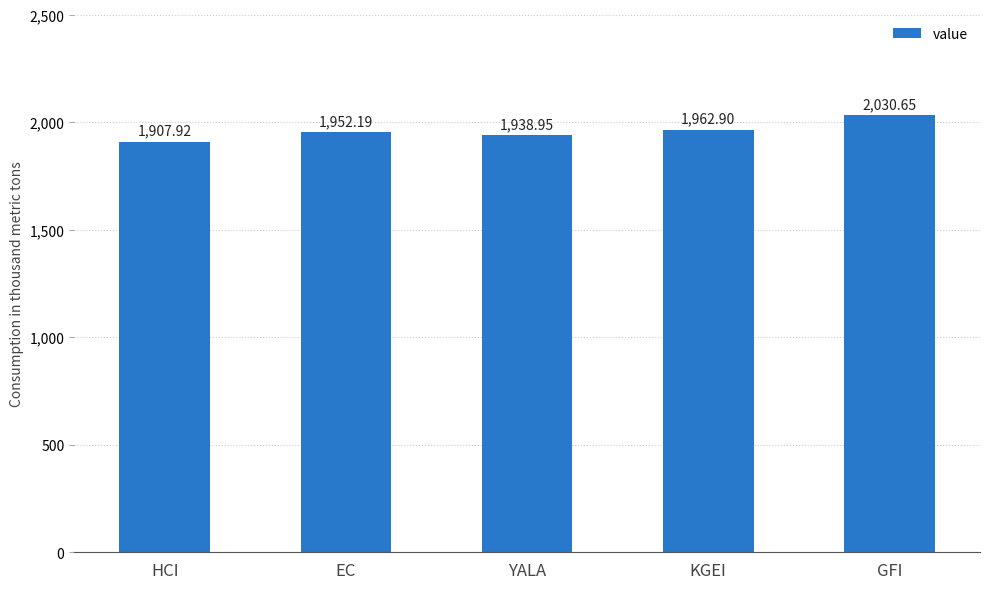

What position from the left is YALA?

3